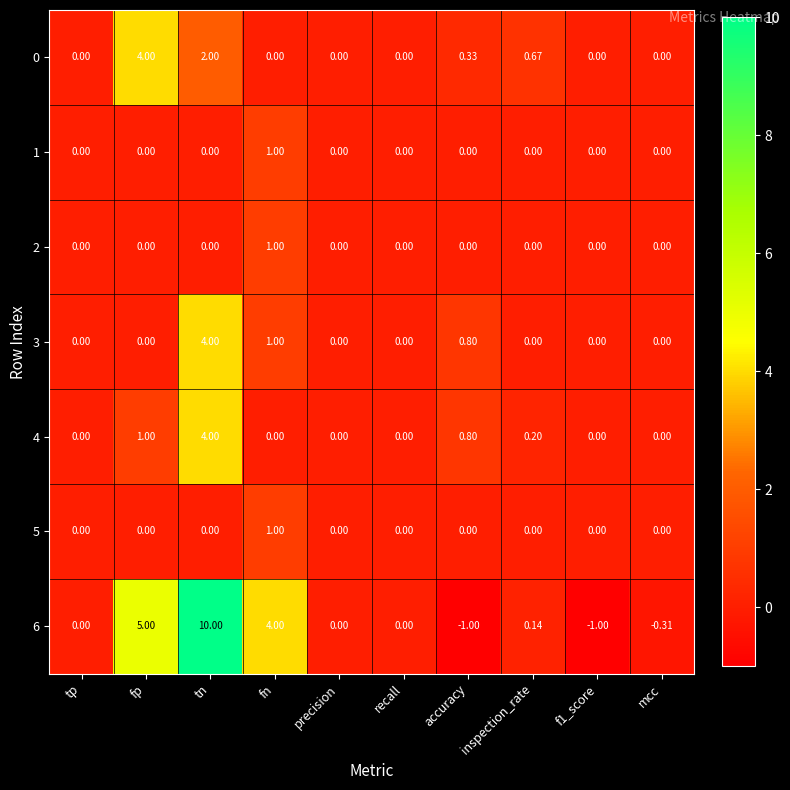

How many values in the 6 series are below 0?

3